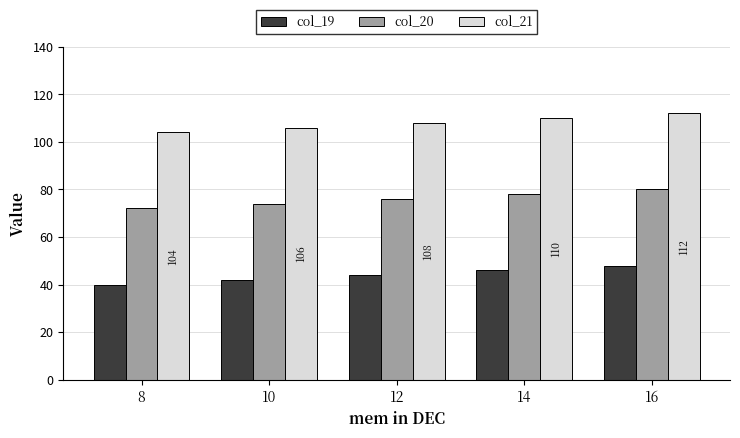

At which category does the chart reach its minimum across all series?

8